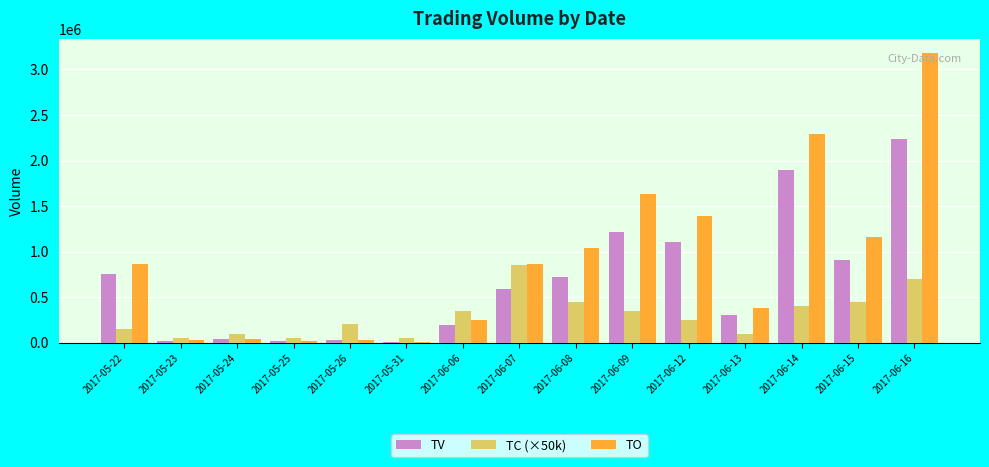

Are the bars horizontal?

No